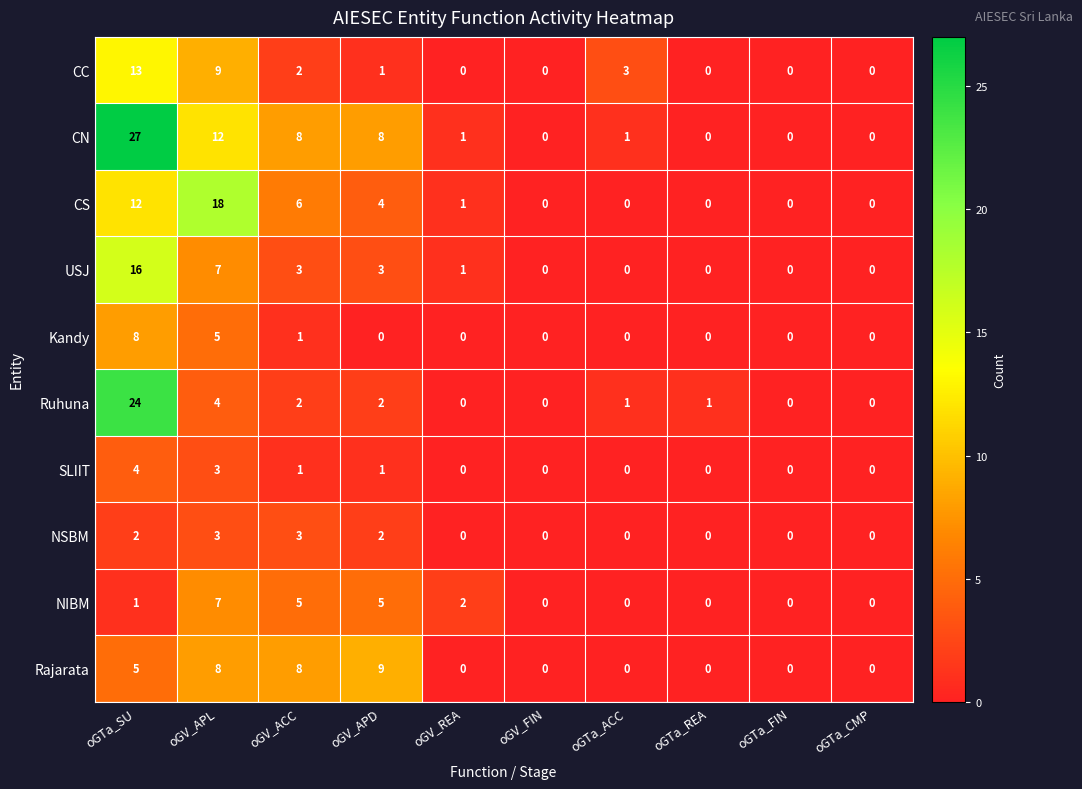

How many values in NIBM are above zero?

5